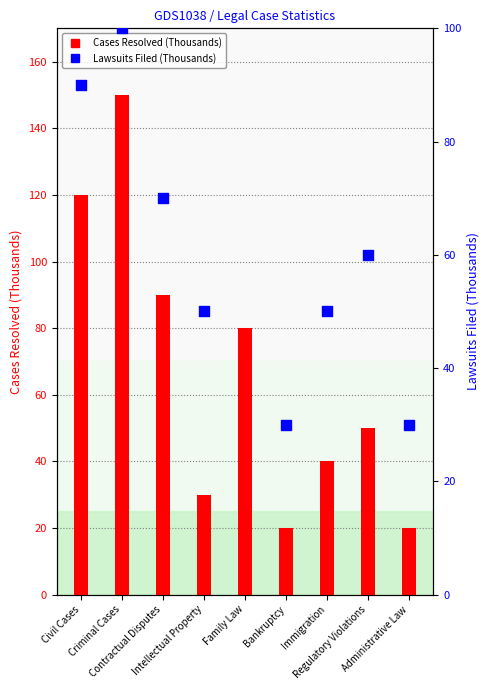

Which series has the widest spread of Y values?

Cases Resolved (Thousands)